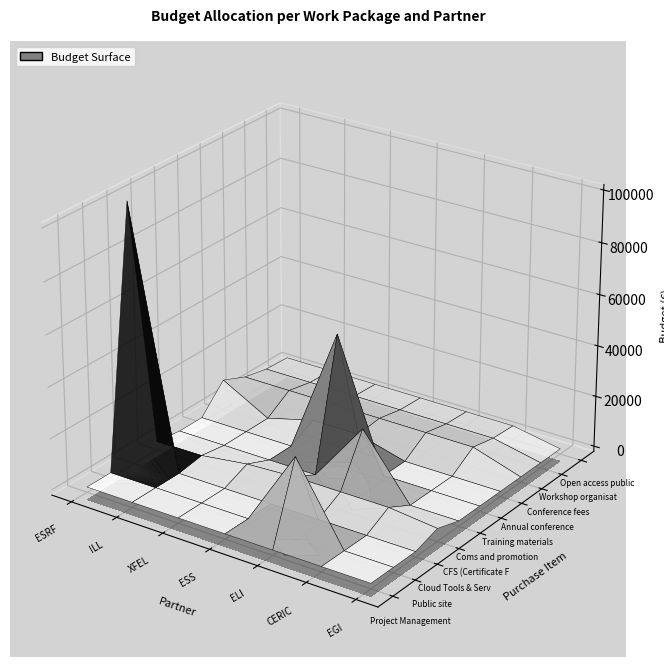

What is the maximum value shown in the chart?

100000